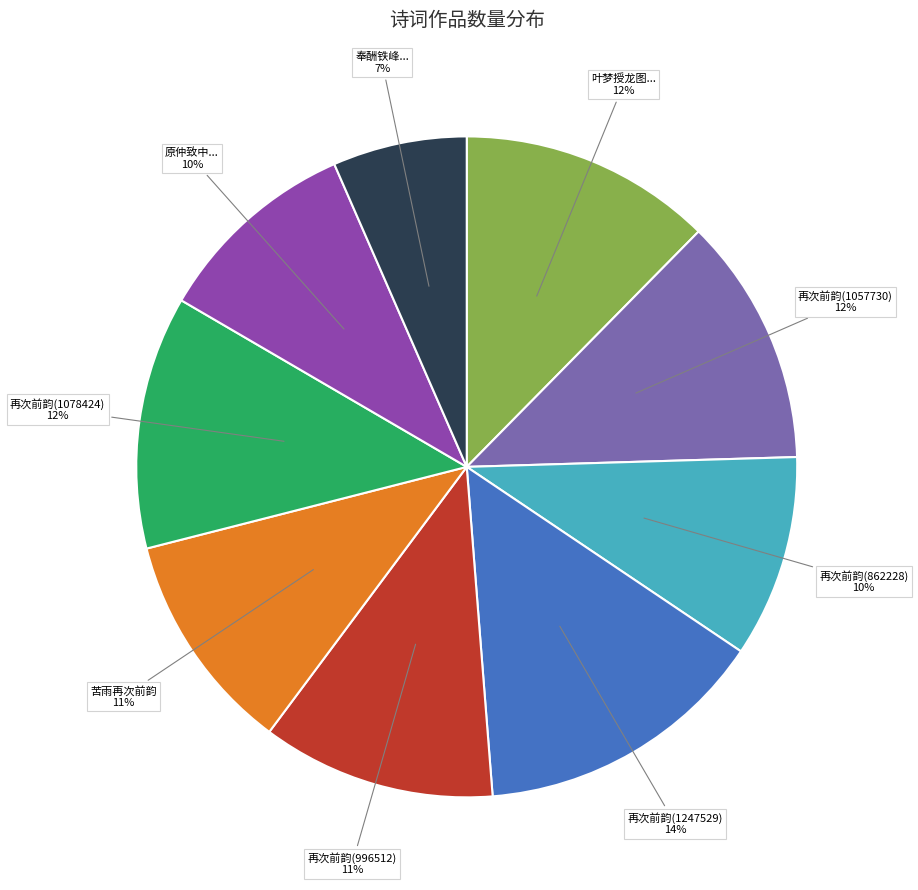

Between 苦雨再次前韵 and 再次前韵(1057730), which is larger?

再次前韵(1057730)